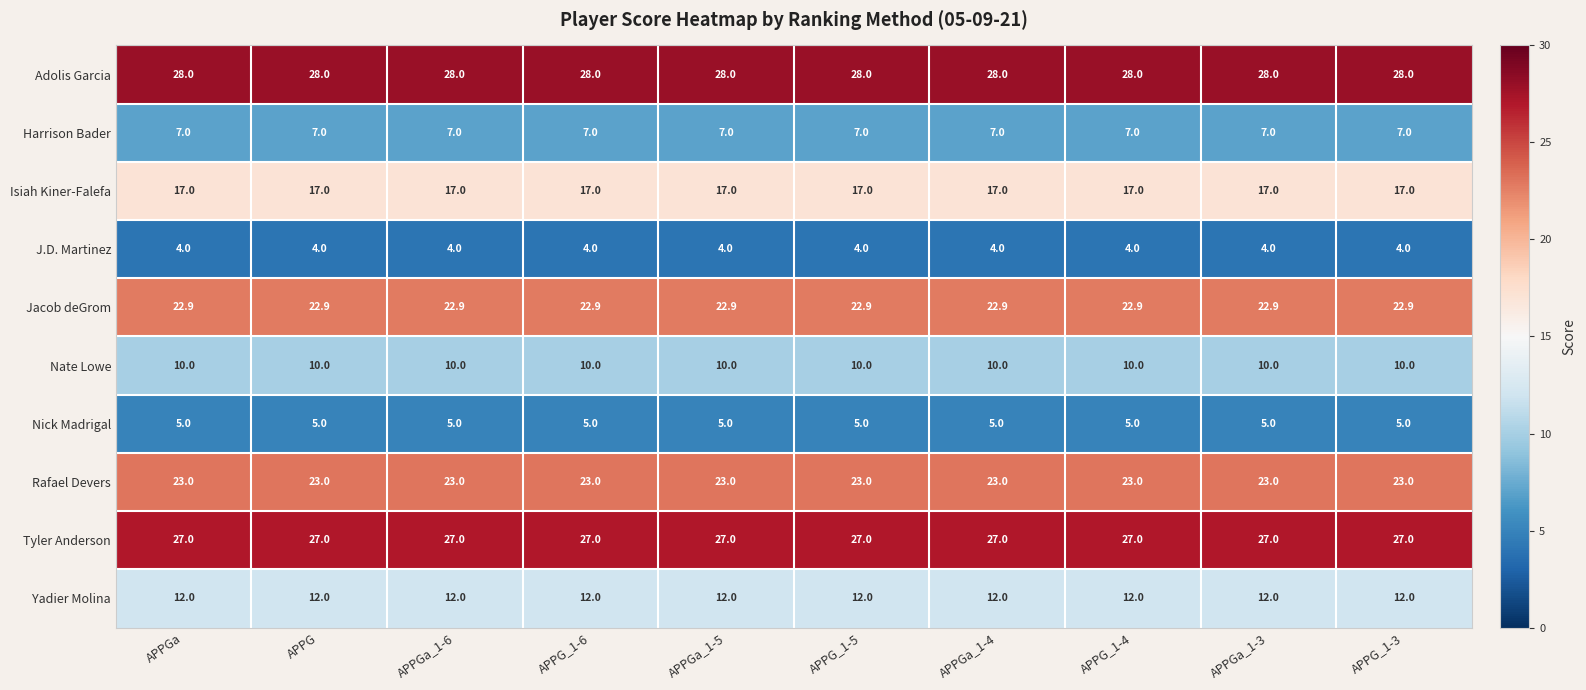

What is the maximum value shown in the chart?

28.0